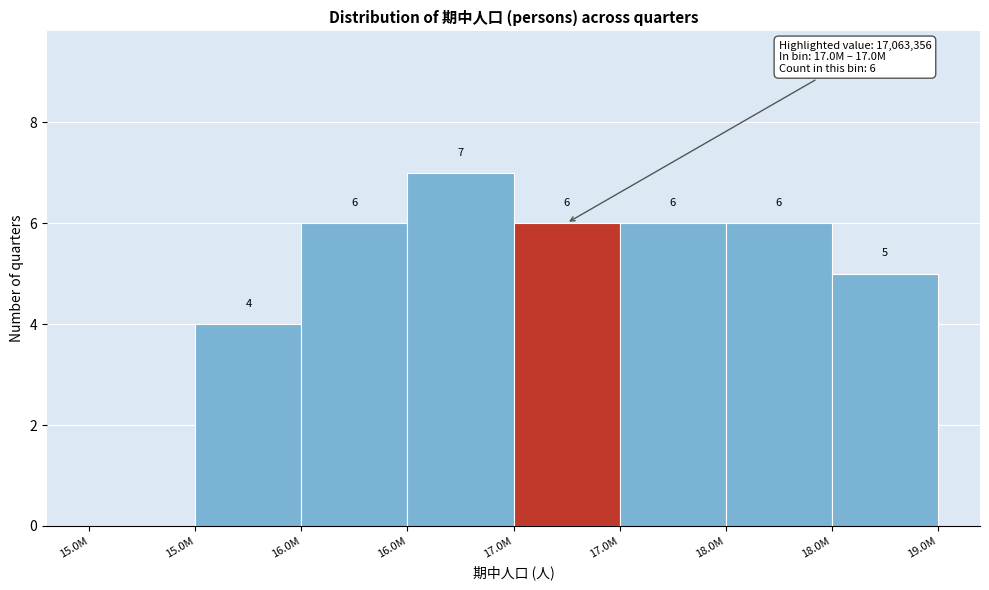

Are the bars horizontal?

No